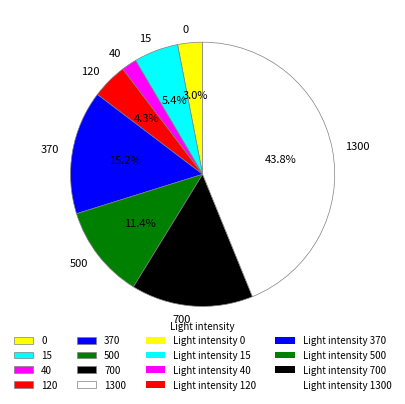

Count the number of slices in the pie.

8